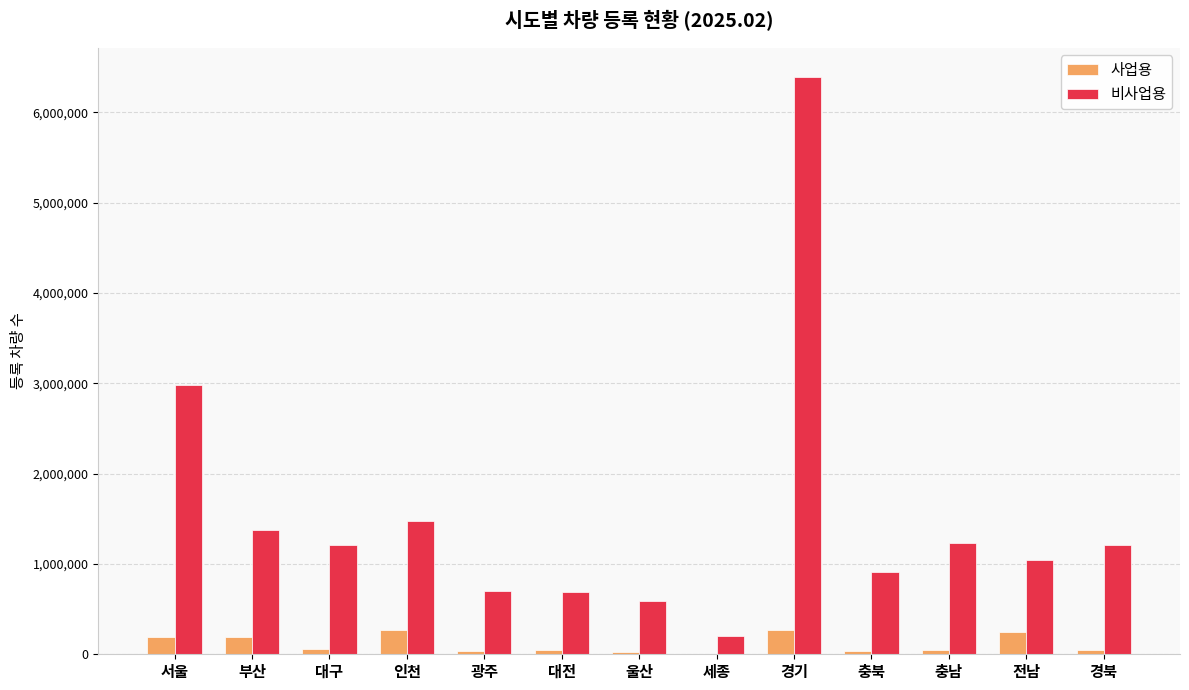

What is the greatest value displayed?

6392612